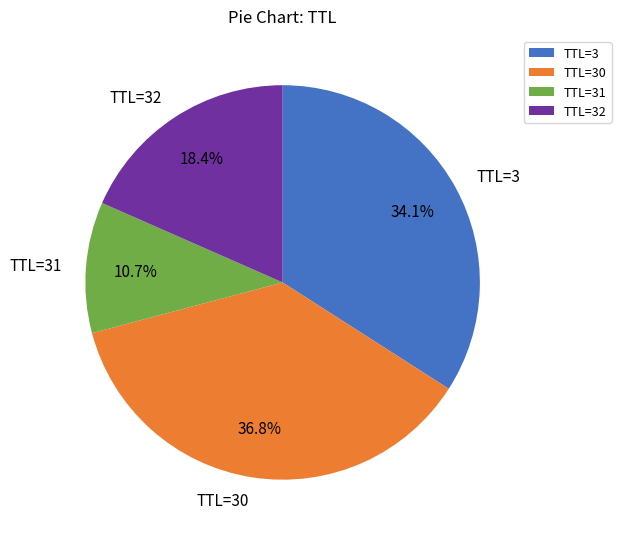

Does TTL=31 account for over 50% of the chart?

No